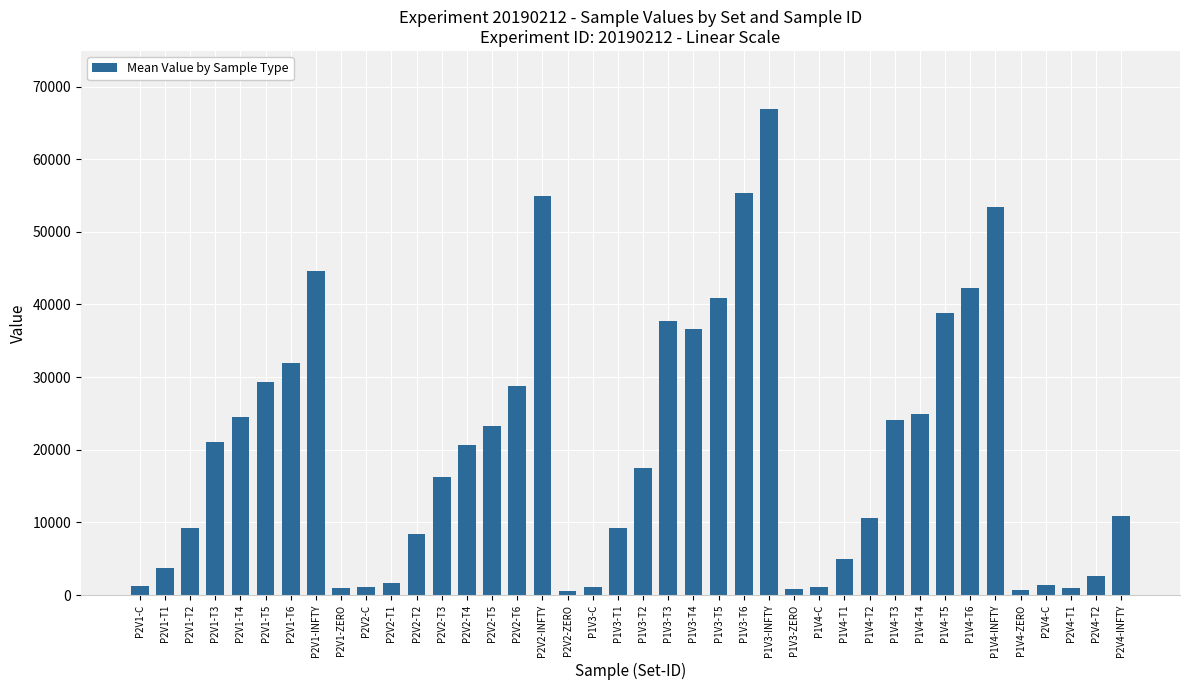

What is the ratio of the value at P2V1-INFTY to the value at P1V4-C?

39.5